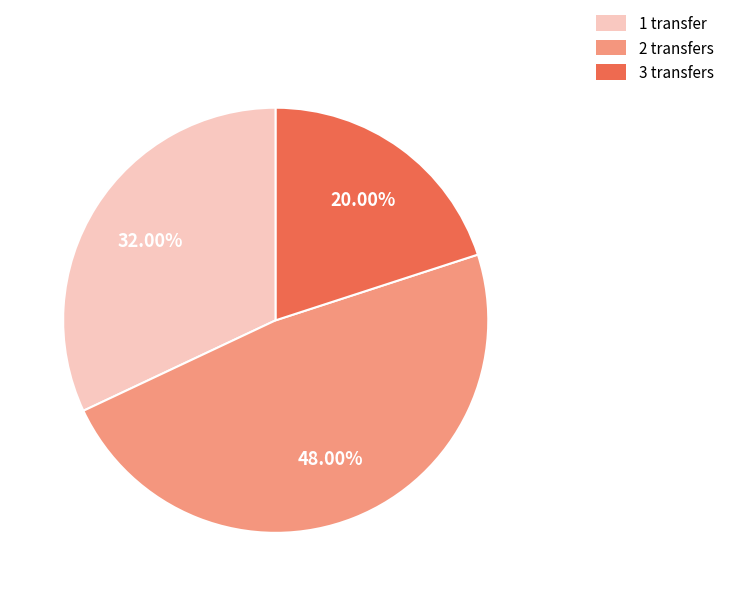

What is the smallest slice in the pie chart?

3 transfers